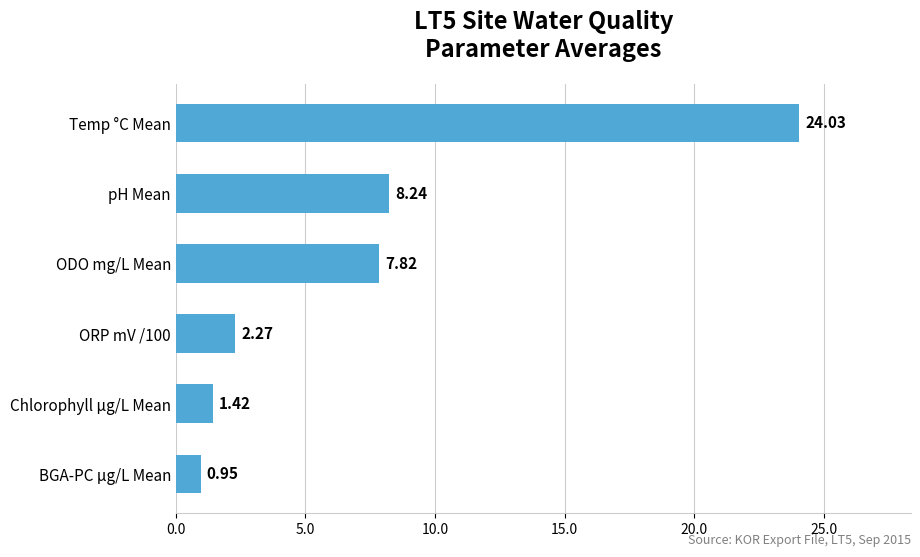

Are the bars horizontal?

Yes